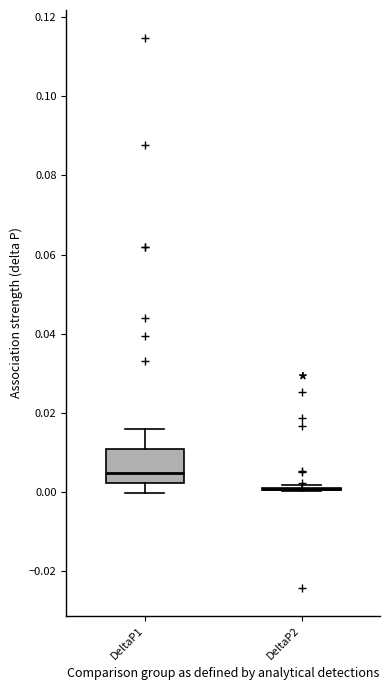

Reading left to right, read every box against the y-axis: the position of its median line, the range the box covers, and the ends of its whiskers. The values are not printed on the chart, so give them approximately, as read against the axis.

DeltaP1: median 0.004, box 0.002 to 0.010, whiskers 0.000 to 0.016
DeltaP2: box collapsed to a line at 0.000, whiskers 0.000 to 0.002